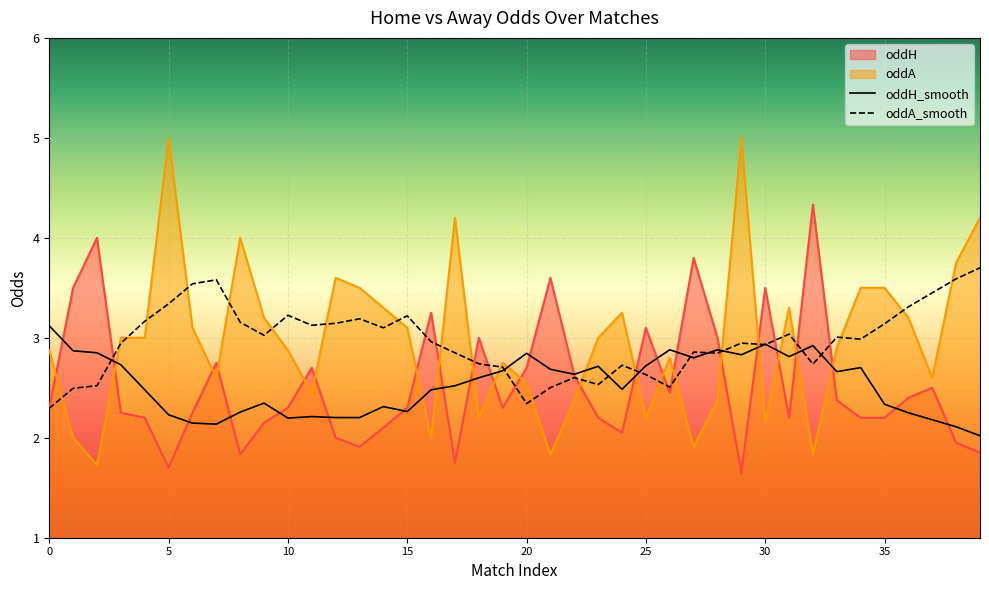

Rank the series at 23 from lowest to highest value.

oddH, oddA